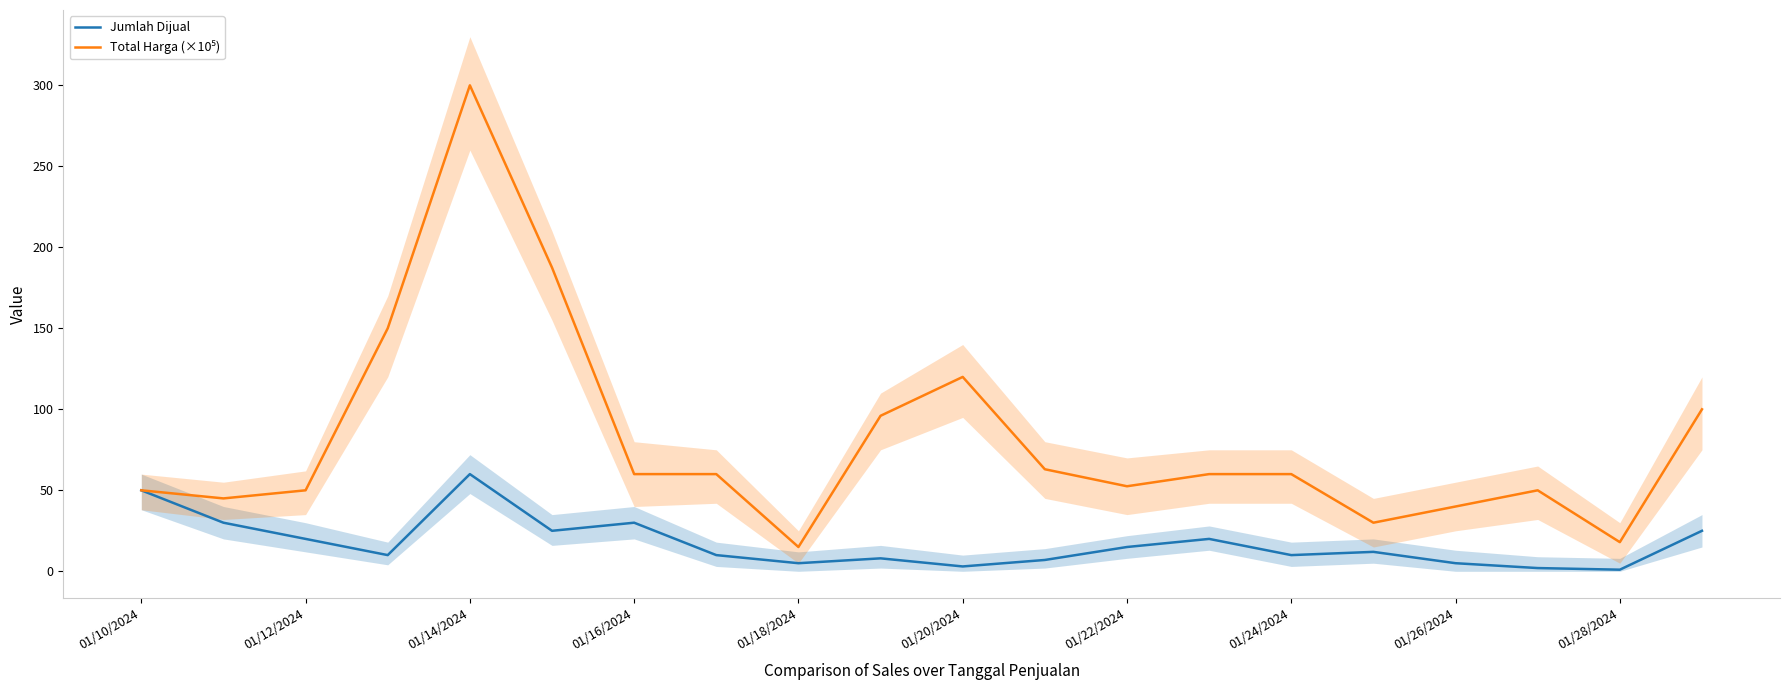

Which series has the largest total across all categories?

Total Harga (×10⁵)